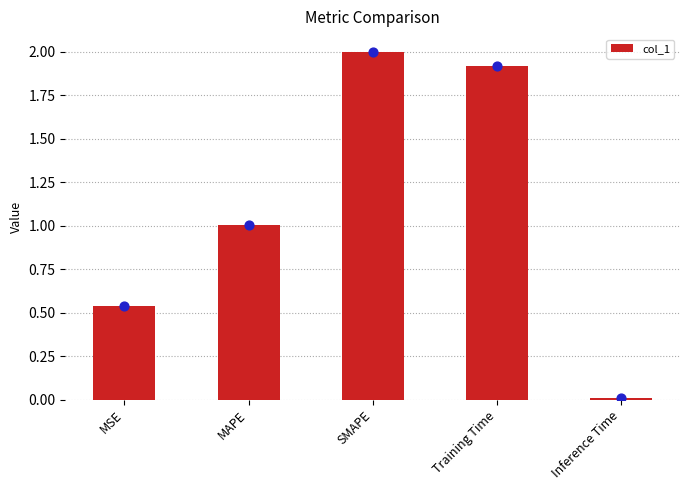

Which has a higher value, SMAPE or MAPE?

SMAPE